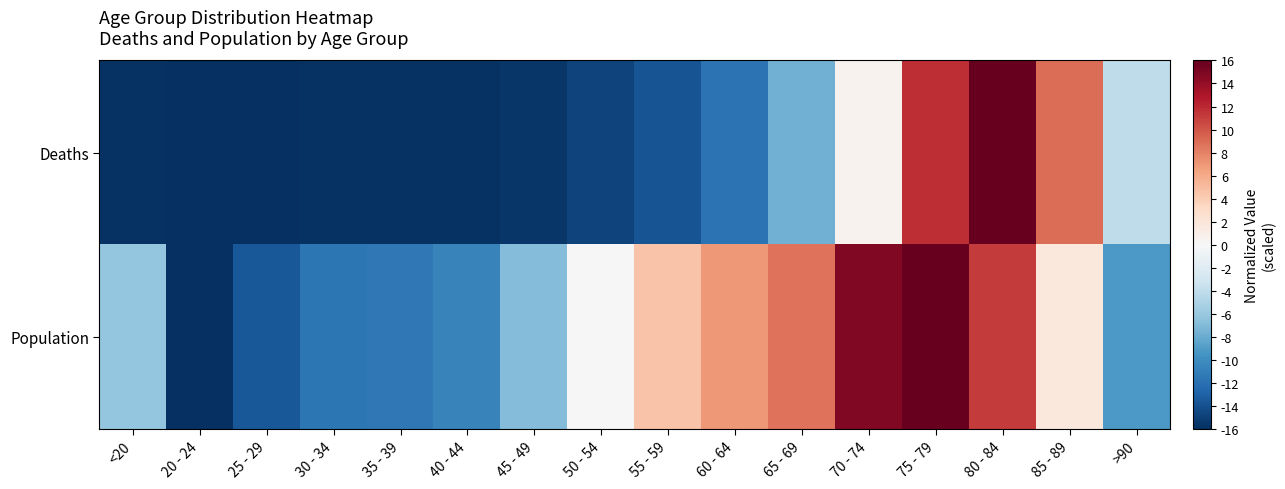

What is the spread (max minus min) of values at >90?

5.1